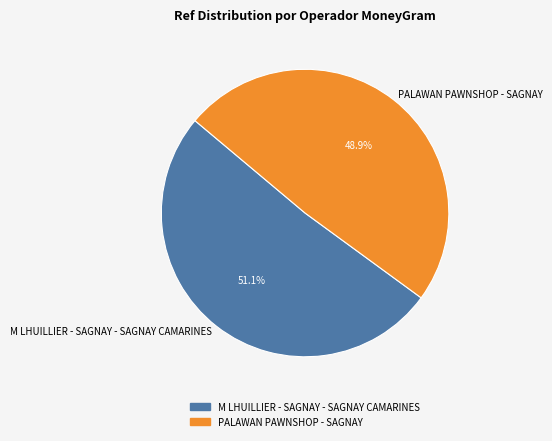

What percentage is the M LHUILLIER - SAGNAY - SAGNAY CAMARINES slice, to the nearest percent?

51%